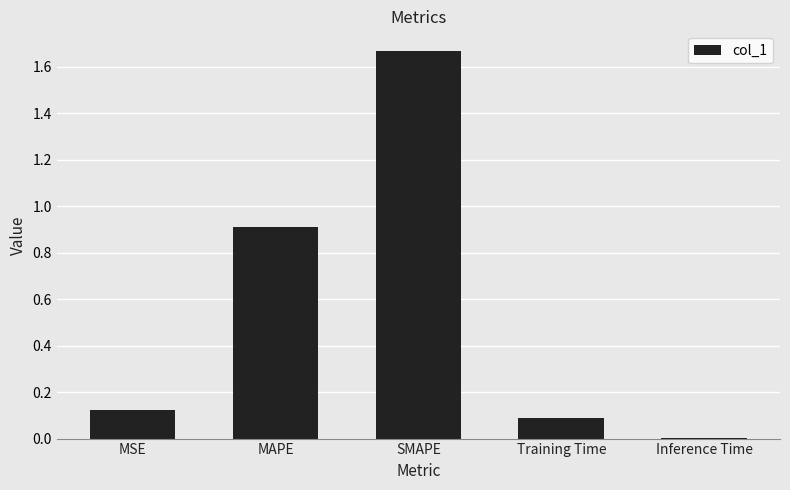

At which category does the chart reach its peak across all series?

SMAPE